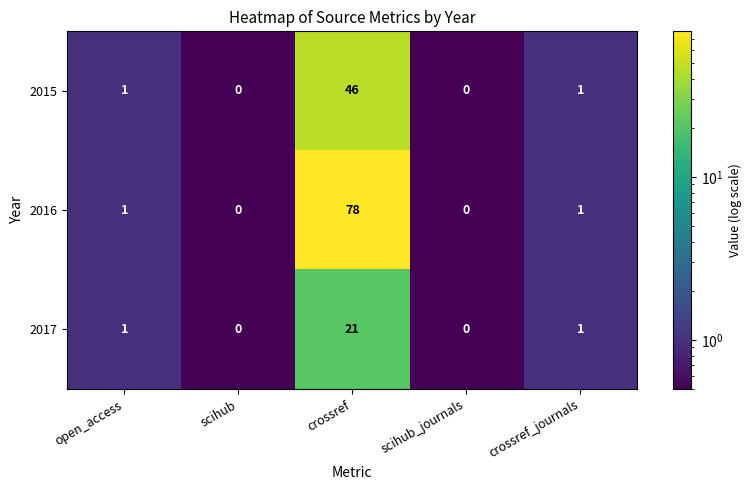

What is the total value across all series at scihub_journals?

0